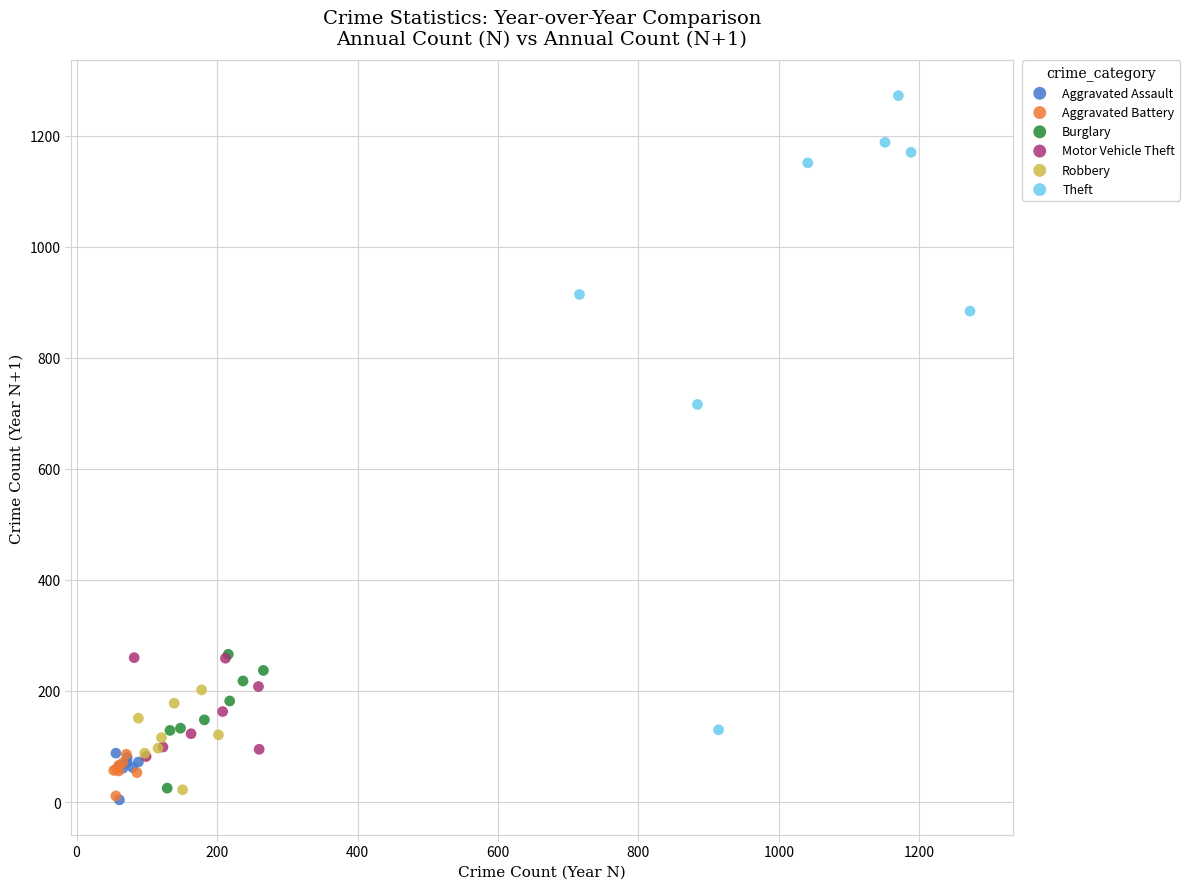

Which series has the widest spread of Y values?

Theft